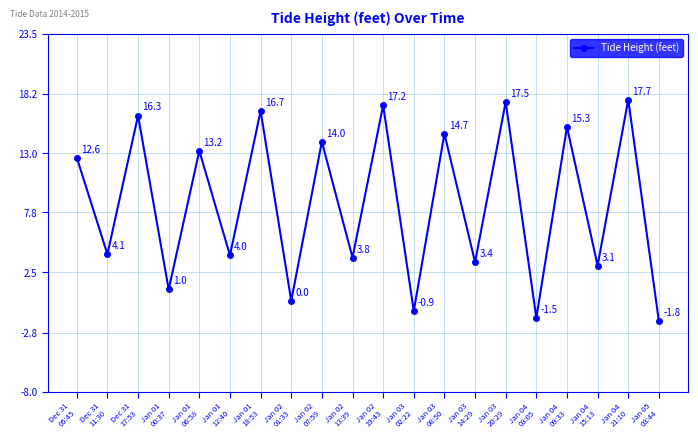

What is the label of the 17th point from the left?

Jan 04
09:33